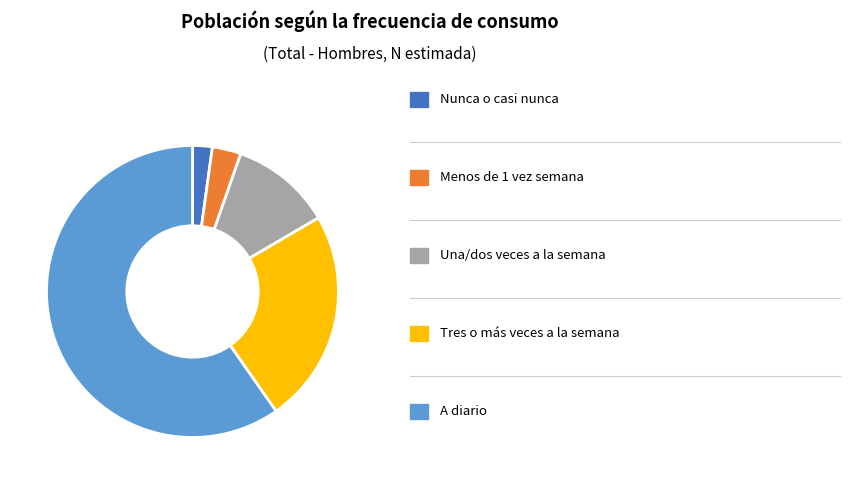

Is there a majority slice in this chart?

Yes